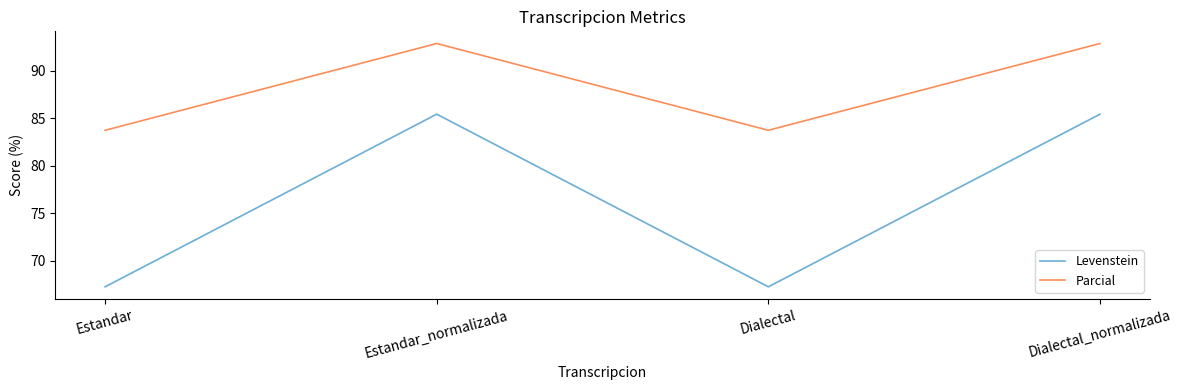

What is the spread (max minus min) of values at Estandar_normalizada?

7.4